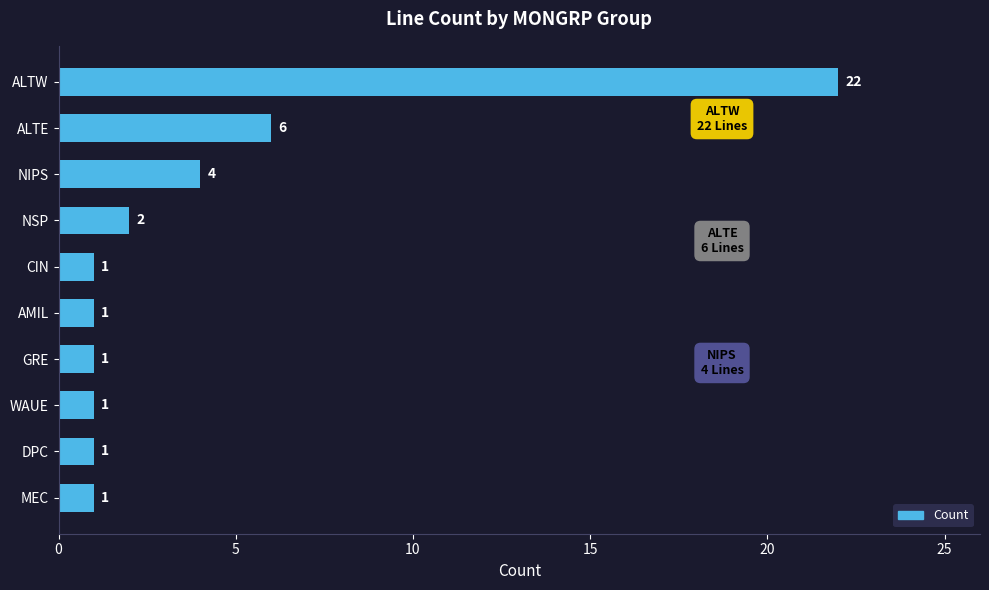

Is it true that the value at ALTW is 13?

False